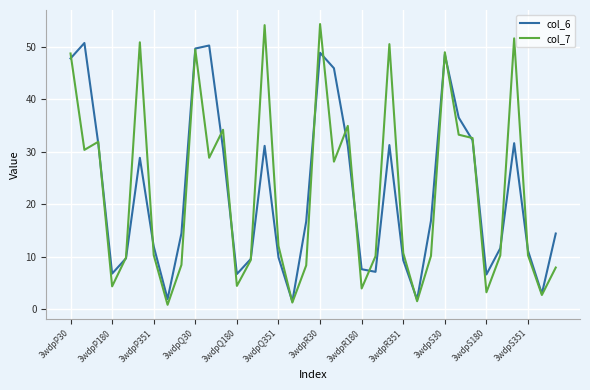

Rank the series by their maximum value, from lowest to highest.

col_6, col_7